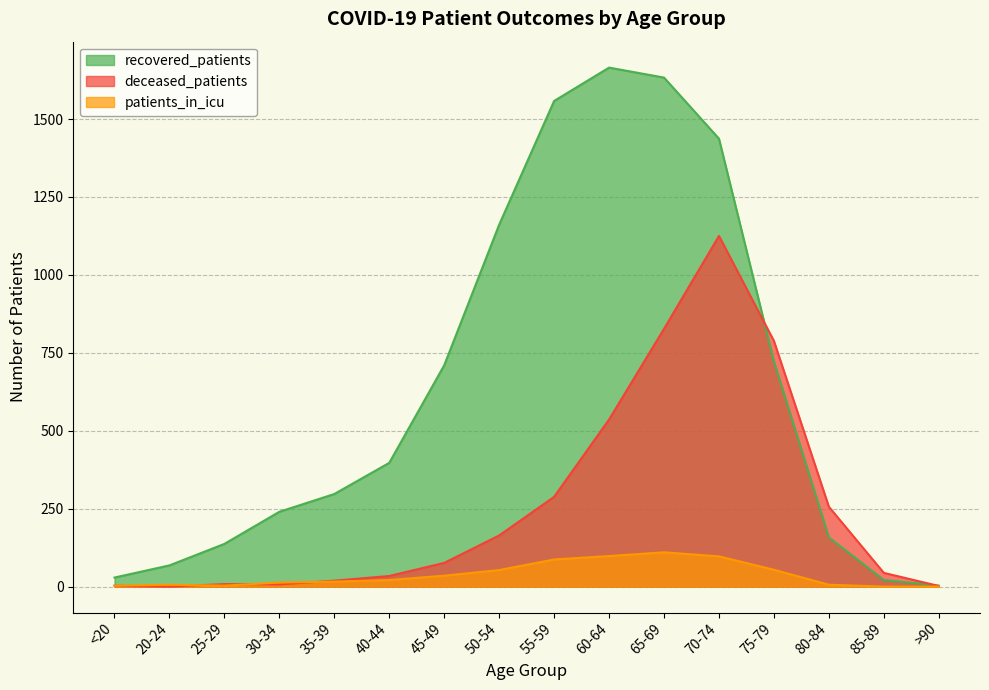

What position from the left is 30-34?

4